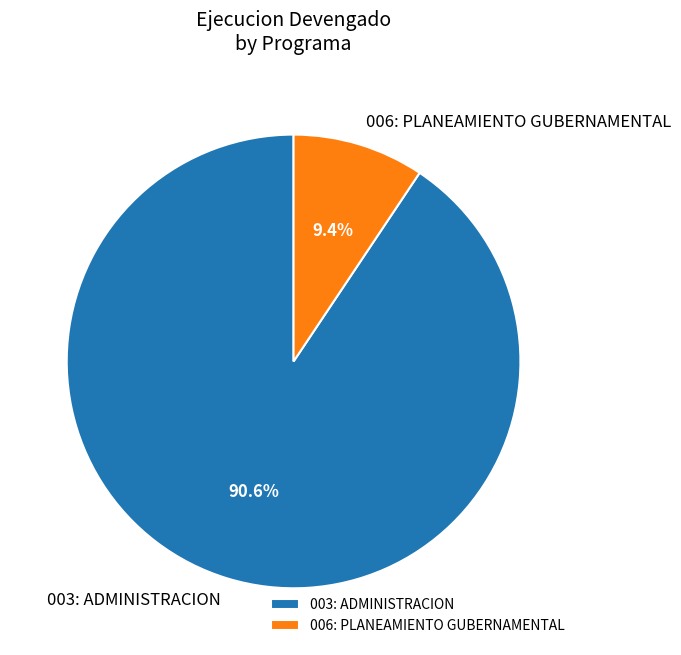

Count the number of slices in the pie.

2